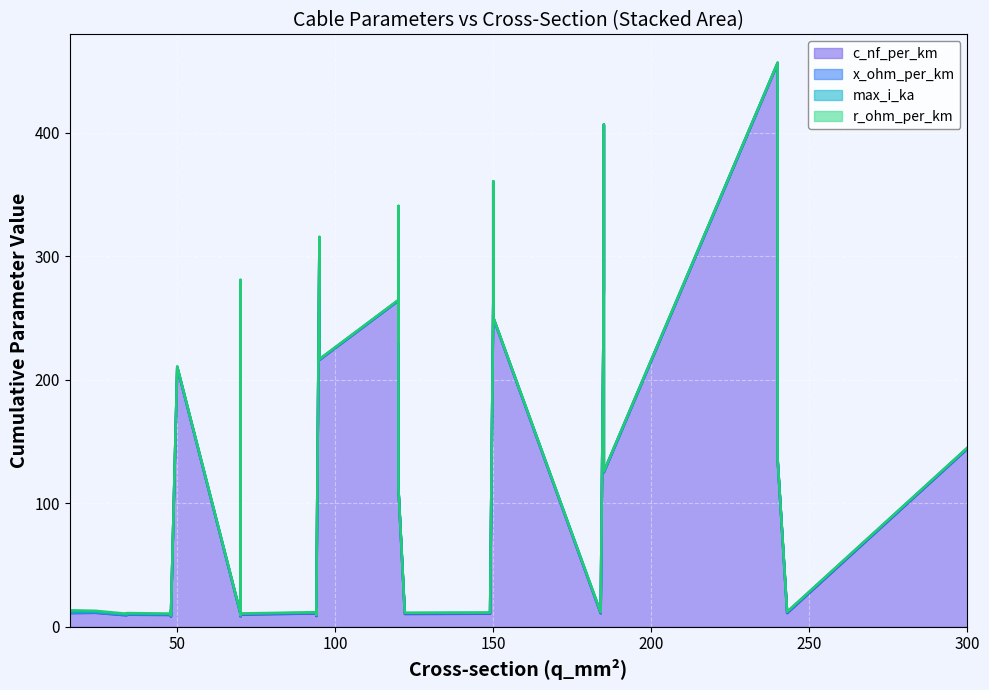

Where is the first local maximum for max_i_ka?

2